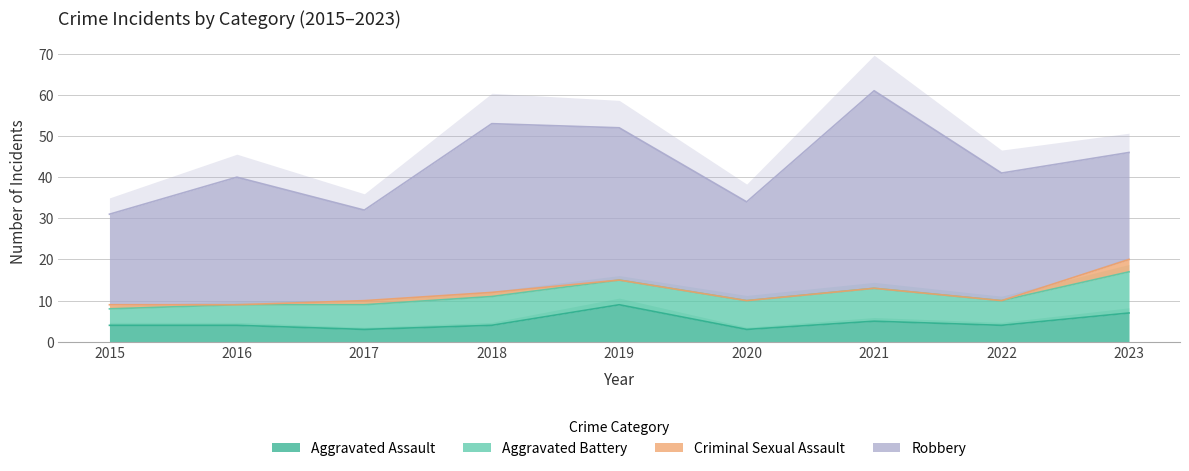

What is the maximum value shown in the chart?

48